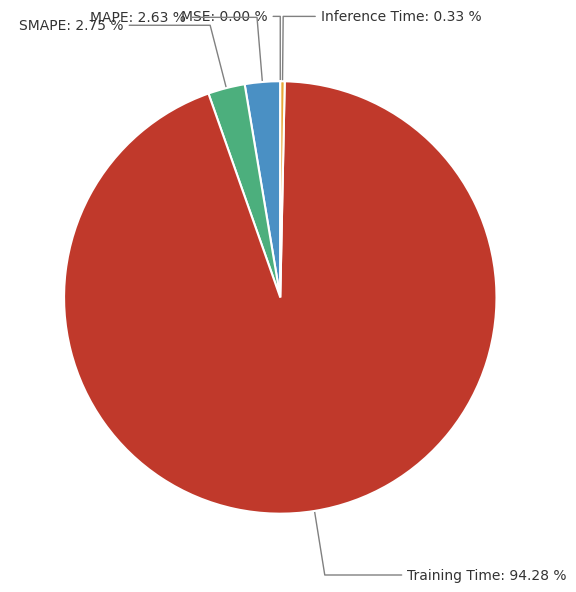

What is the largest slice in the pie chart?

Training Time